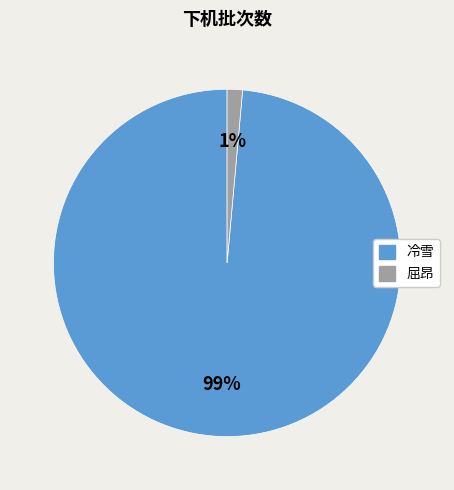

To the nearest percent, what is the average slice percentage?

50%